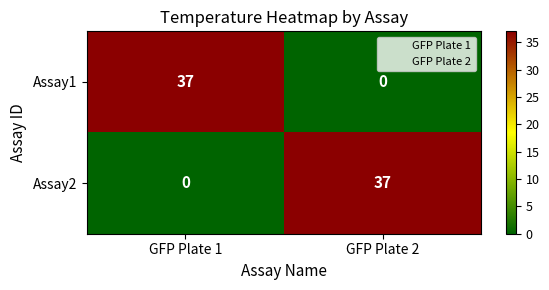

Where is Assay1 nearest to the value 18?

GFP Plate 2